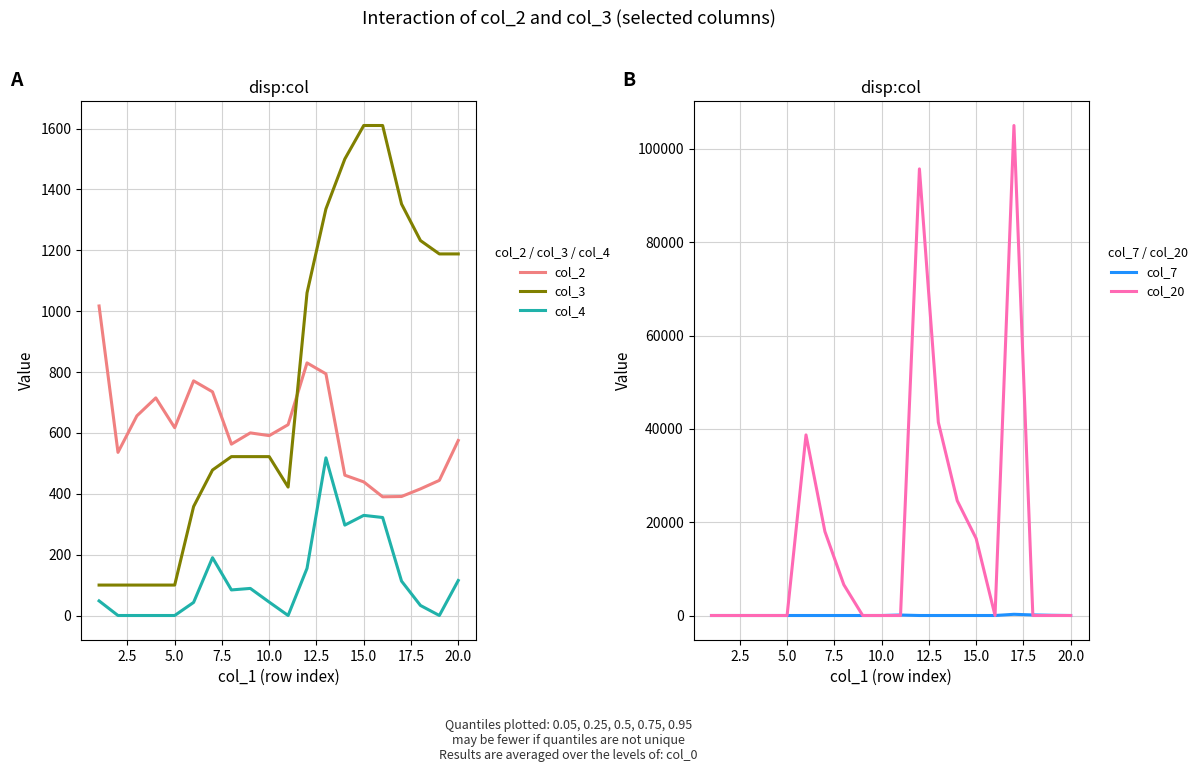

What is the maximum value shown in the chart?

105000